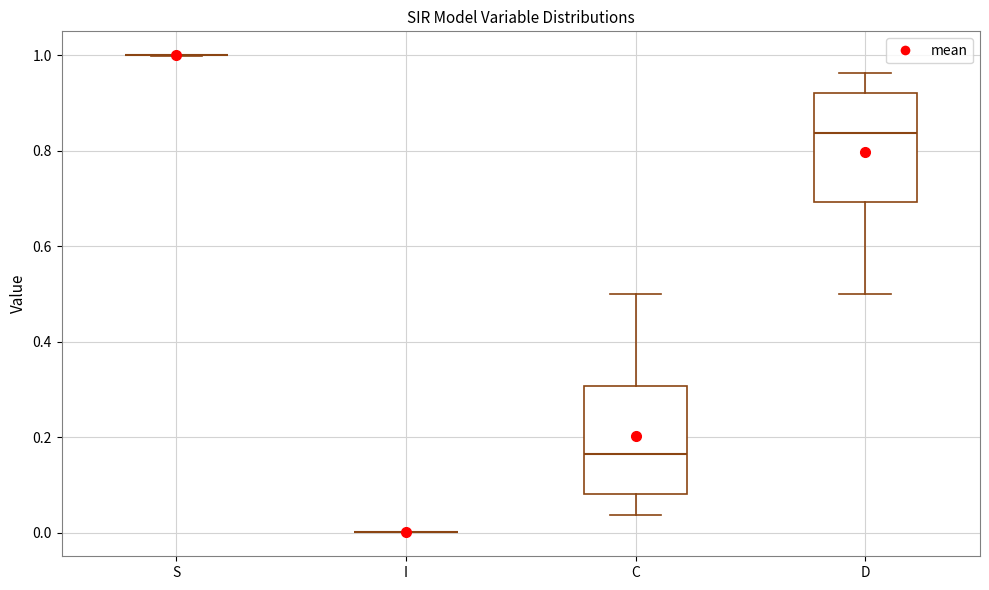

Reading left to right, transcribe this box plot: for each box, give where its median line is, the range the box spans, and where its two whiskers end, as read against the y-axis. The values are not printed on the chart, so give them approximately, as read against the axis.

S: box collapsed to a line at 1.00, whiskers 1.00 to 1.00
I: box collapsed to a line at 0.00, whiskers 0.00 to 0.00
C: median 0.16, box 0.08 to 0.30, whiskers 0.04 to 0.50
D: median 0.84, box 0.70 to 0.92, whiskers 0.50 to 0.96